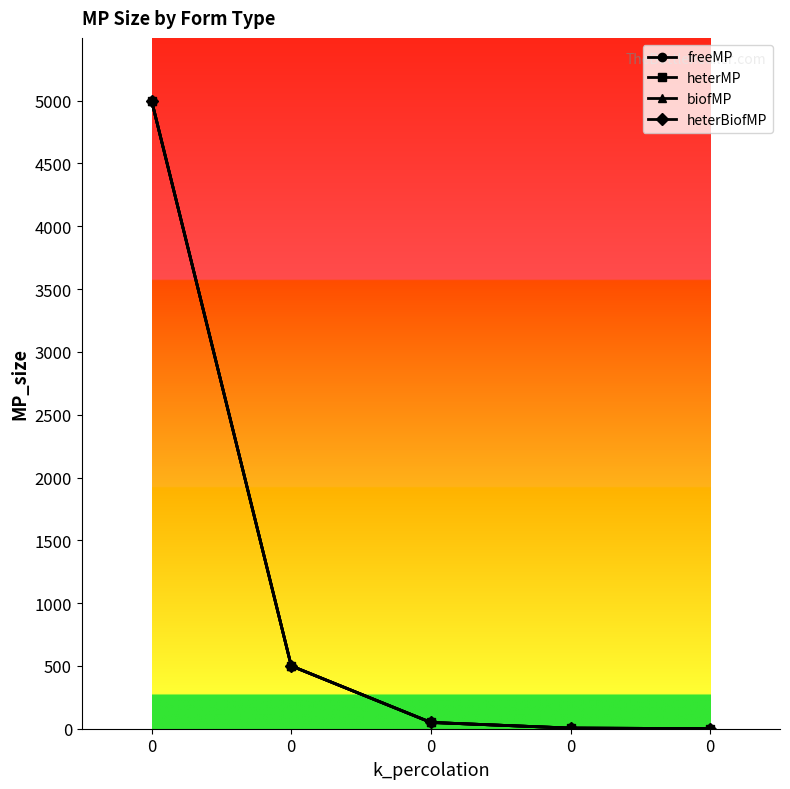

What is the maximum value for freeMP?

5000.0